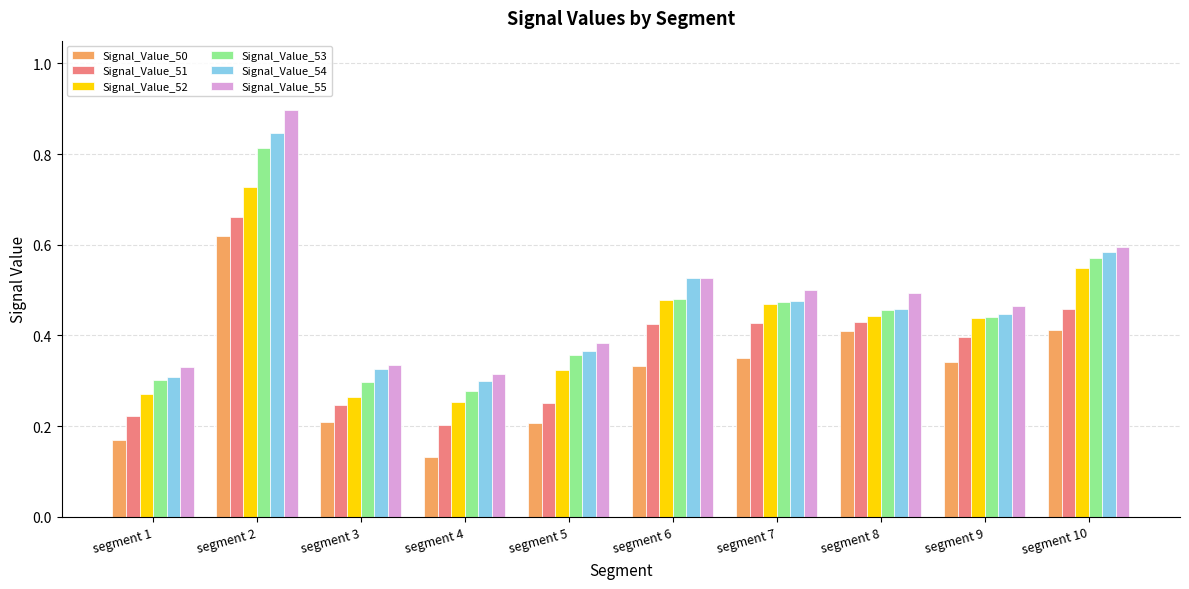

What is the total value across all series at segment 3?

1.7